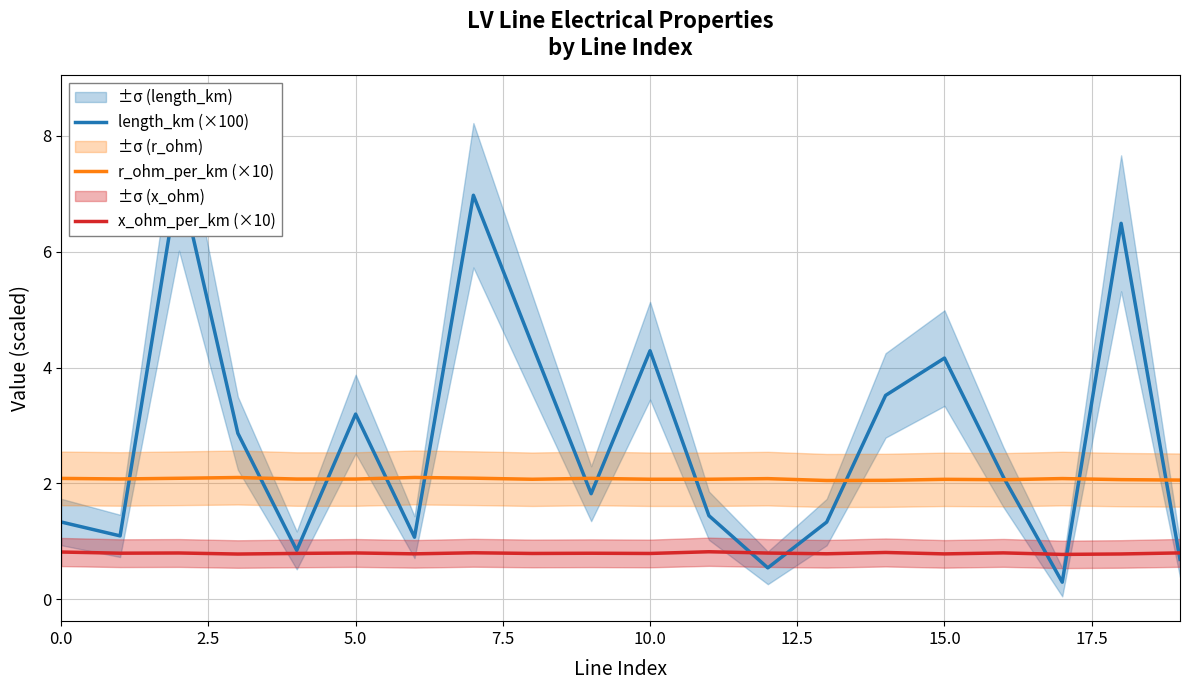

Reading right to left, transcribe all the data shown in this chart.

length_km (×100): 0.7	6.5	0.3	2.1	4.2	3.5	1.3	0.5	1.4	4.3	1.8	4.4	7.0	1.1	3.2	0.8	2.9	7.3	1.1	1.3
r_ohm_per_km (×10): 2.1	2.1	2.1	2.1	2.1	2.1	2.1	2.1	2.1	2.1	2.1	2.1	2.1	2.1	2.1	2.1	2.1	2.1	2.1	2.1
x_ohm_per_km (×10): 0.8	0.8	0.8	0.8	0.8	0.8	0.8	0.8	0.8	0.8	0.8	0.8	0.8	0.8	0.8	0.8	0.8	0.8	0.8	0.8